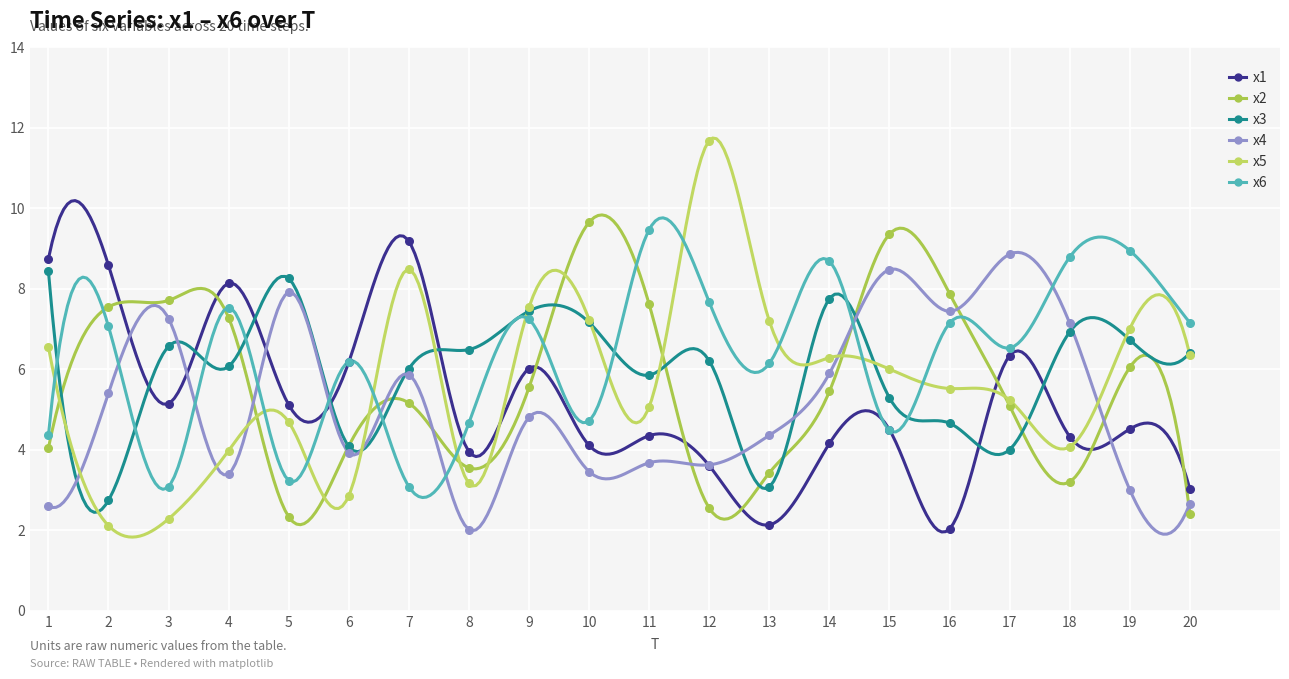

Which series reaches the maximum Y coordinate?

x5